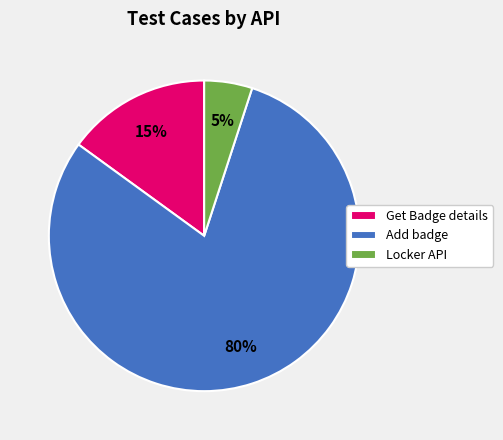

Is it true that Add badge is 70% of the pie?

False